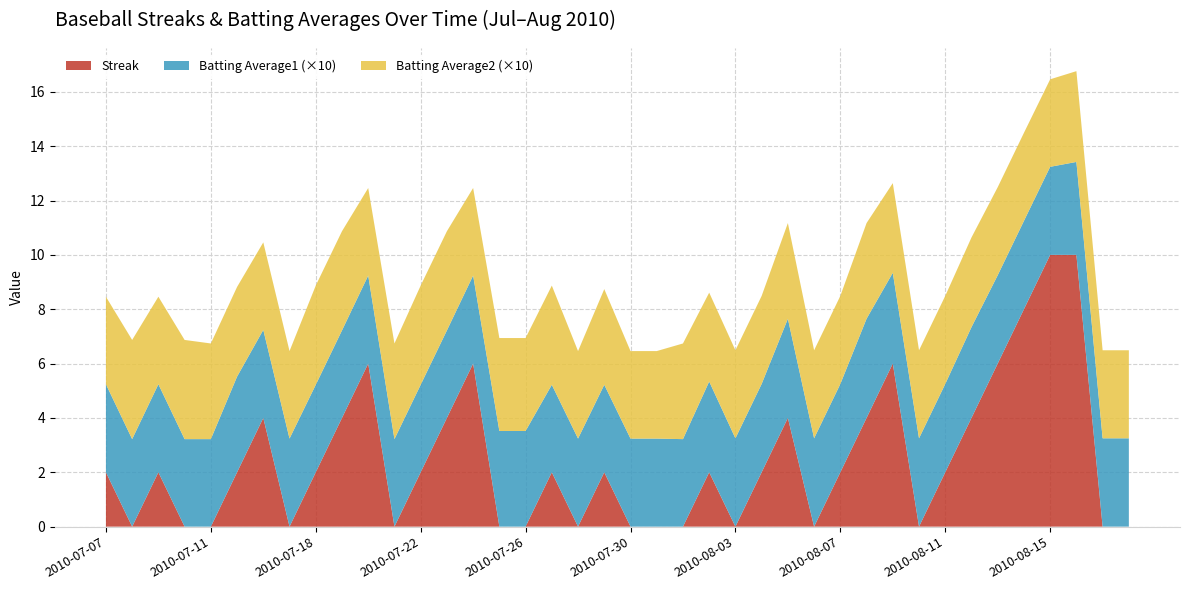

Reading left to right, what are all the values shown in this chart?

Streak: 2.0	0.0	2.0	0.0	0.0	2.0	4.0	0.0	2.0	4.0	6.0	0.0	2.0	4.0	6.0	0.0	0.0	2.0	0.0	2.0	0.0	0.0	0.0	2.0	0.0	2.0	4.0	0.0	2.0	4.0	6.0	0.0	2.0	4.0	6.0	8.0	10.0	10.0	0.0	0.0
Batting Average1: 0.3	0.3	0.3	0.3	0.3	0.4	0.3	0.3	0.3	0.3	0.3	0.3	0.3	0.3	0.3	0.4	0.4	0.3	0.3	0.3	0.3	0.3	0.3	0.3	0.3	0.3	0.4	0.3	0.3	0.4	0.3	0.3	0.3	0.3	0.3	0.3	0.3	0.3	0.3	0.3
Batting Average2: 0.3	0.4	0.3	0.4	0.4	0.3	0.3	0.3	0.4	0.4	0.3	0.4	0.4	0.4	0.3	0.3	0.3	0.4	0.3	0.4	0.3	0.3	0.4	0.3	0.3	0.3	0.4	0.3	0.3	0.4	0.3	0.3	0.3	0.3	0.3	0.3	0.3	0.3	0.3	0.3